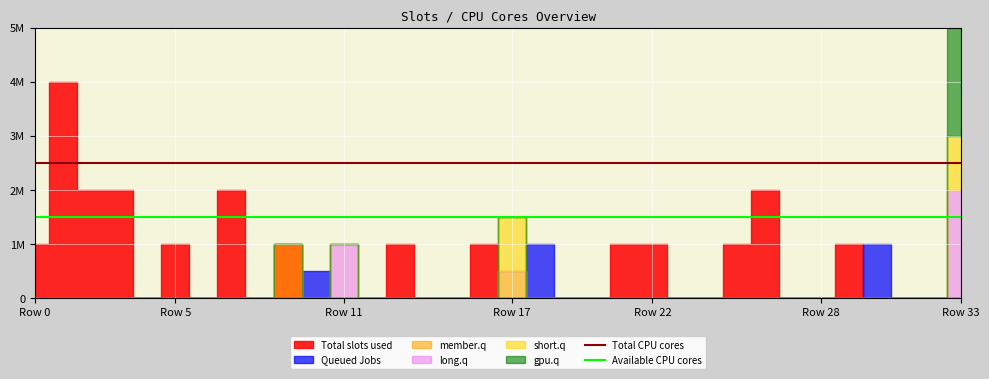

How many lines are shown in the chart?

2